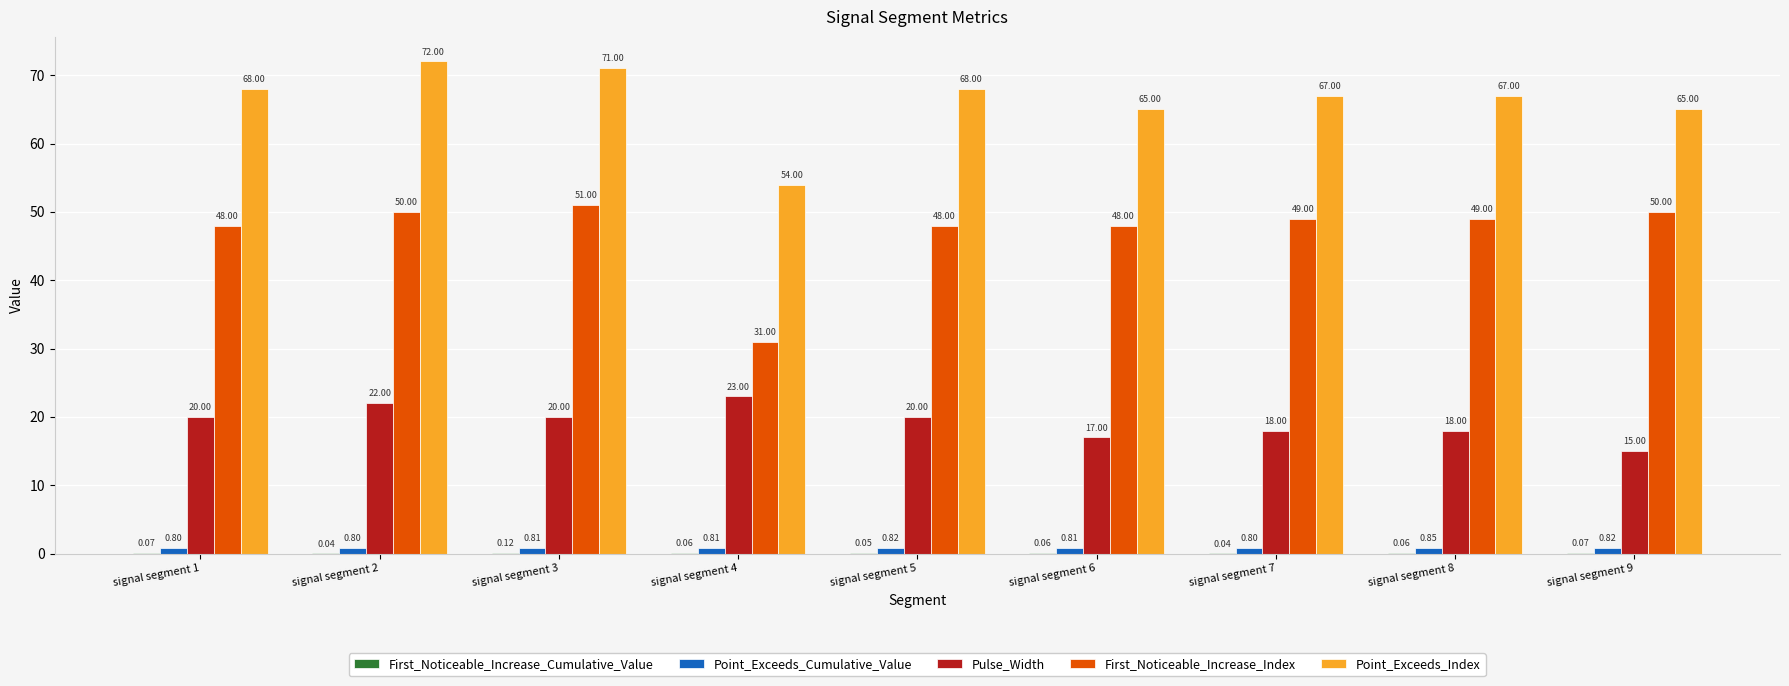

What is the spread (max minus min) of values at signal segment 8?

66.9